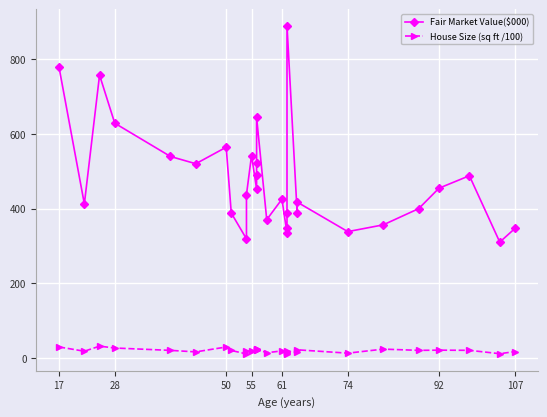

The value of Fair Market Value($000) at 19 is 221.0. True or false?

False